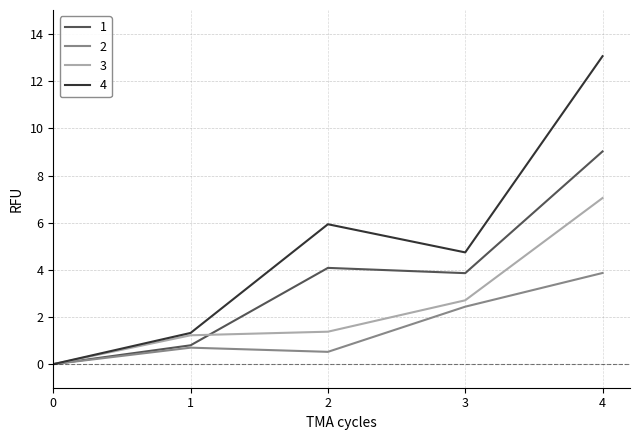

Does the chart have visible grid lines?

Yes